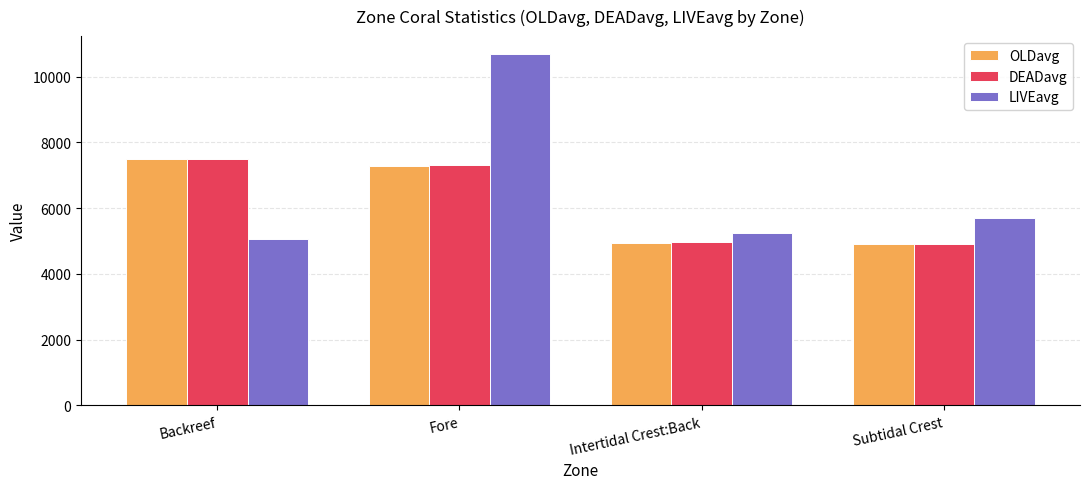

Count the number of categories in the chart.

4